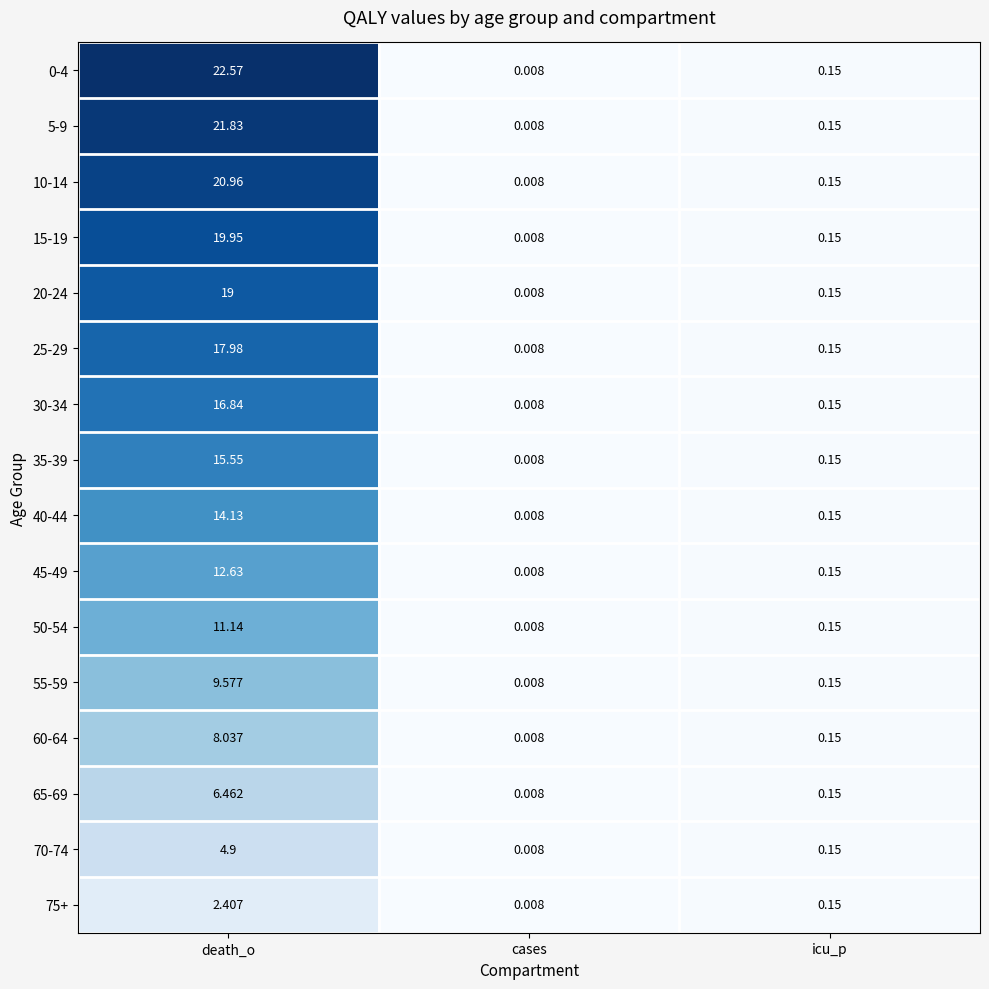

At which category does the chart reach its minimum across all series?

cases